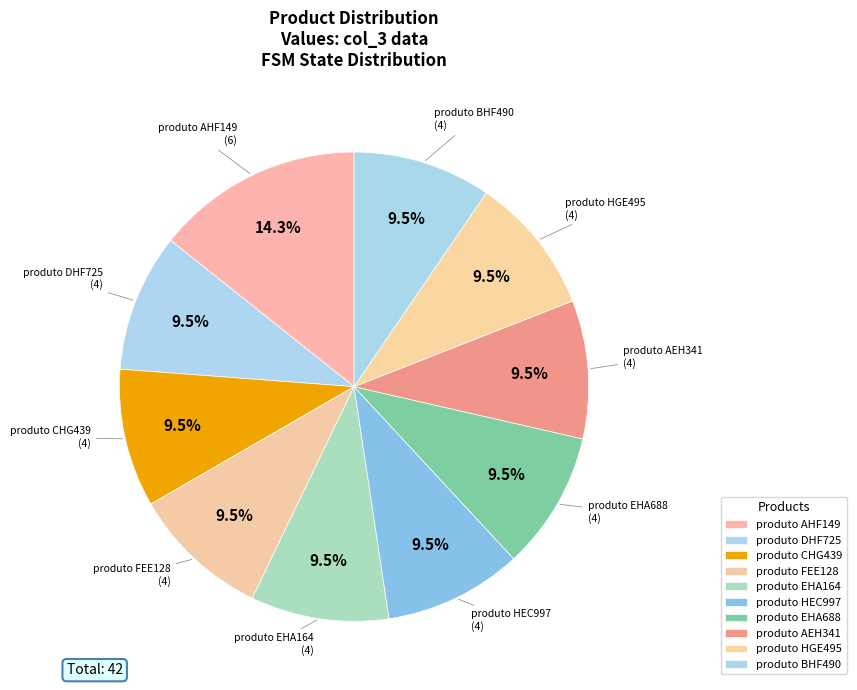

Count the number of slices in the pie.

10